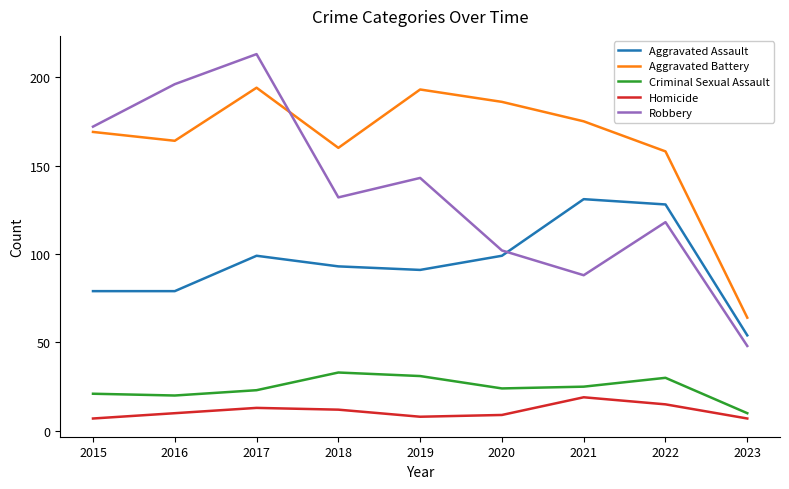

True or false: Aggravated Battery and Homicide intersect in this chart.

False